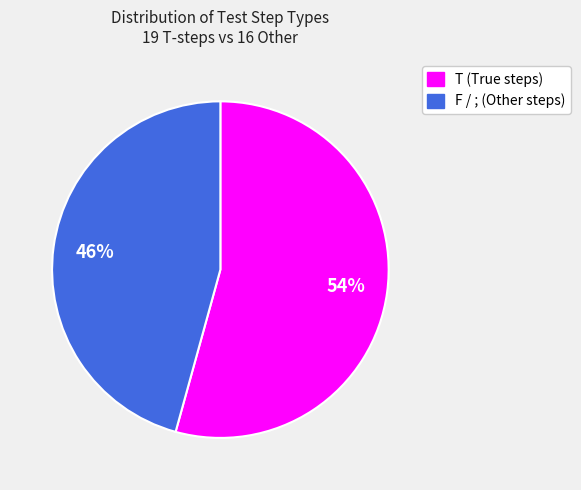

True or false: T (True steps) accounts for 69% of the total.

False